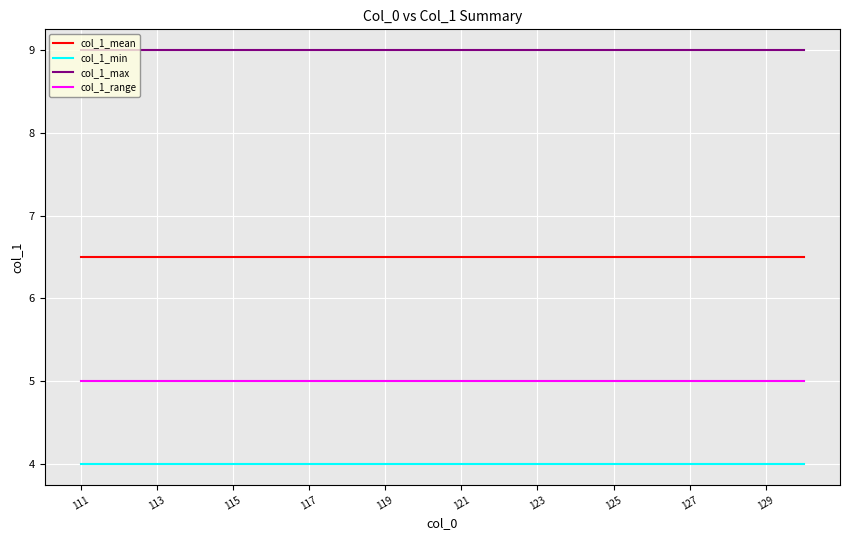

What is the highest value of the col_1_min series?

4.0